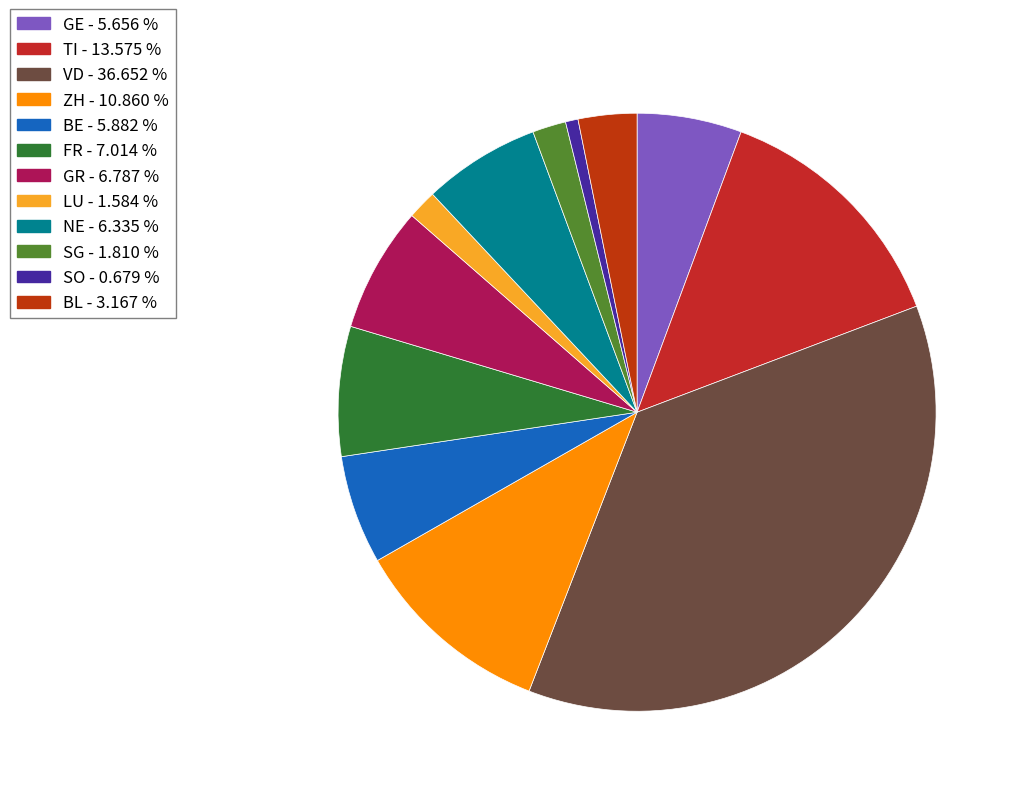

What is the largest slice in the pie chart?

VD - 36.652 %